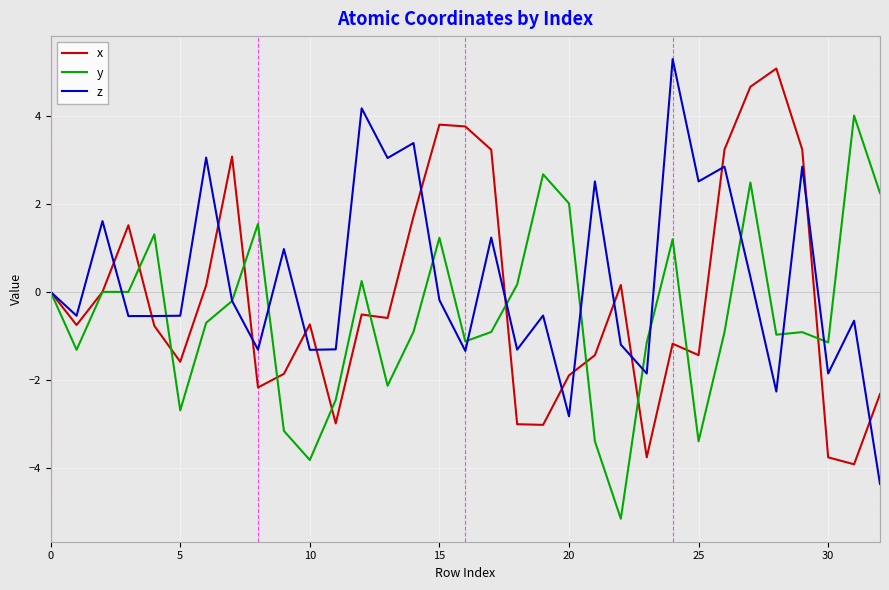

What is the highest value of the z series?

5.3